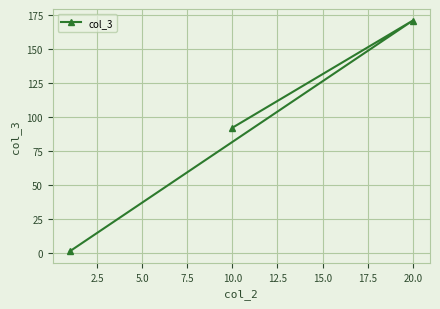

How many data points does each series have?

3